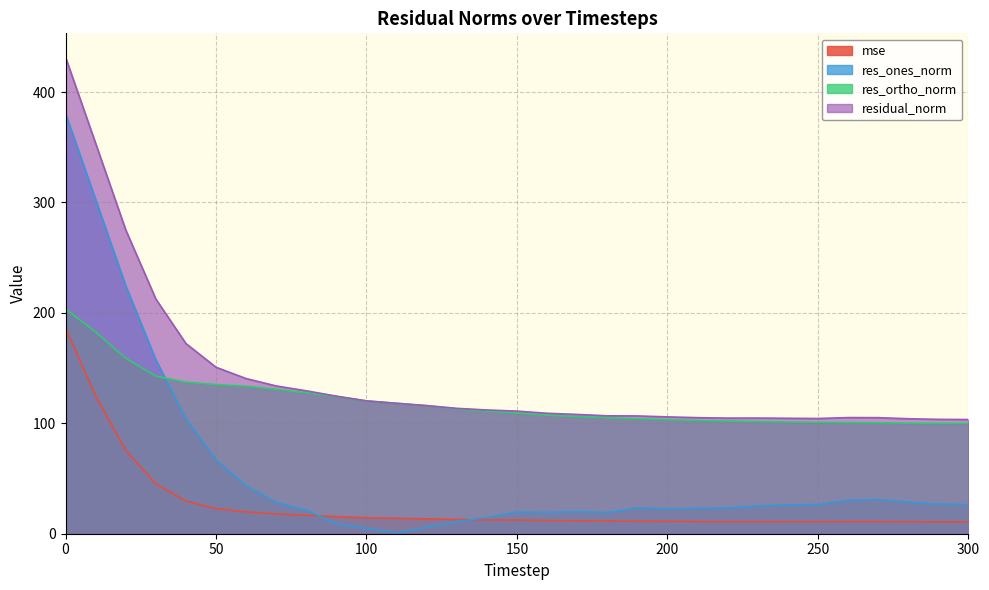

At which category does the chart reach its minimum across all series?

110